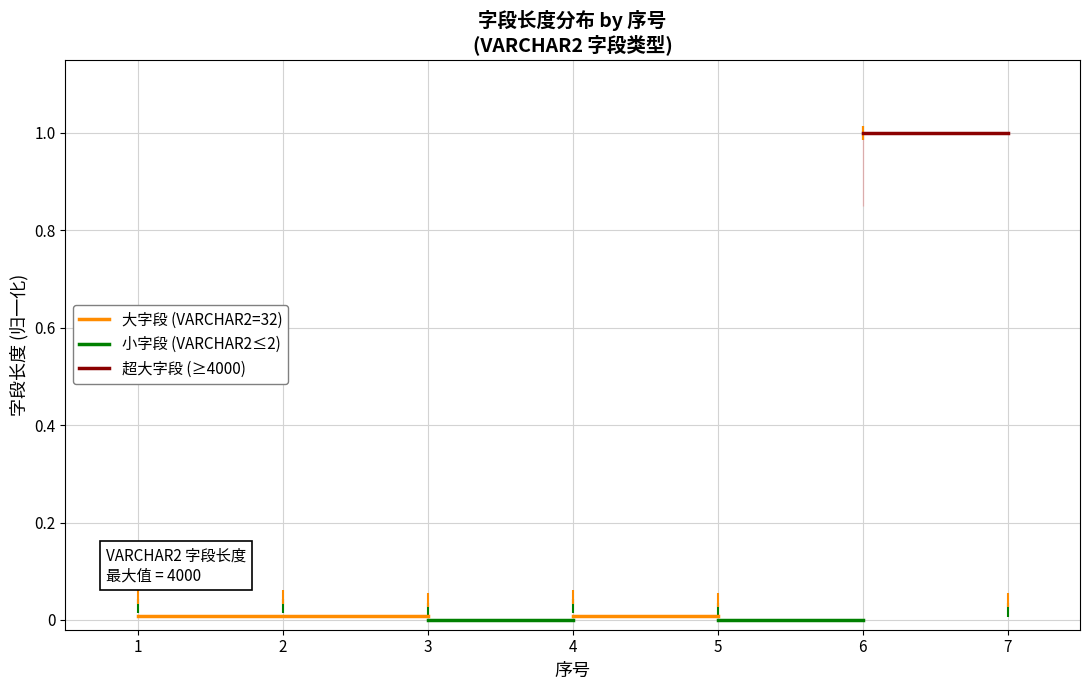

The value of 小字段 (VARCHAR2≤2) at 1 is nan. True or false?

False